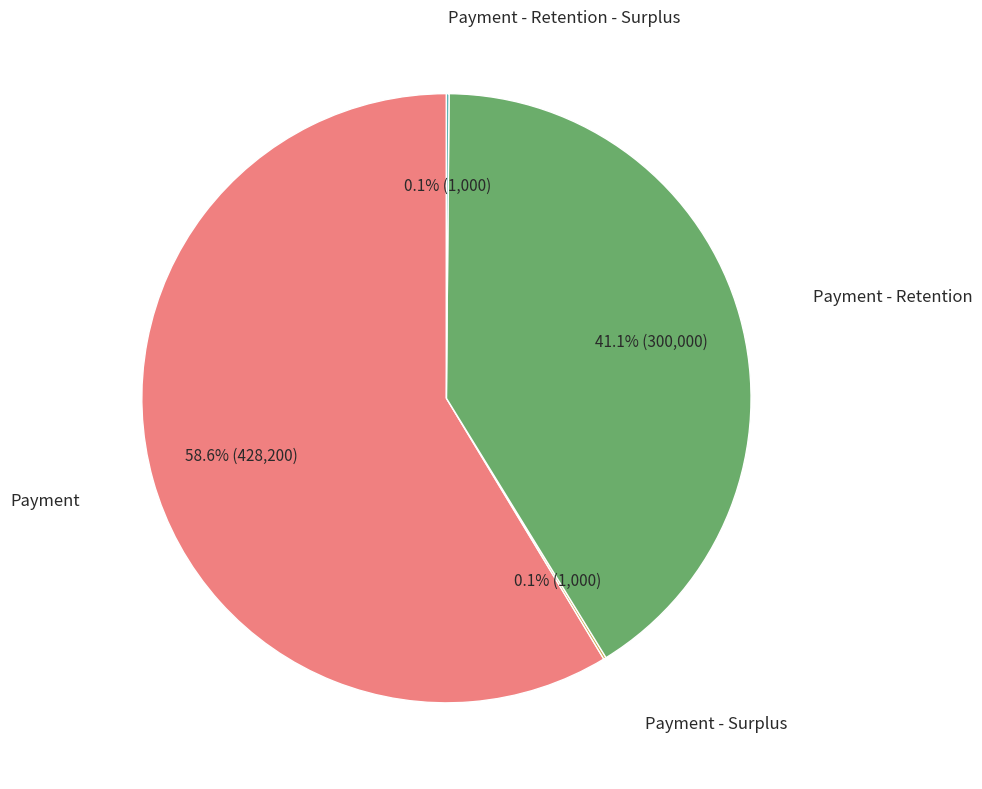

Which category accounts for the majority?

Payment